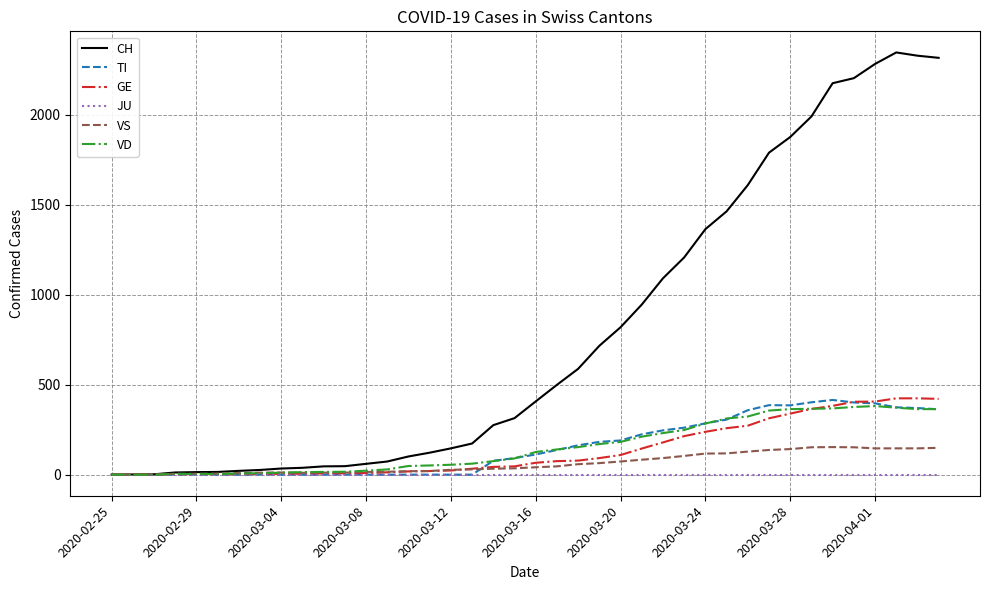

Which series has the widest spread of values?

CH